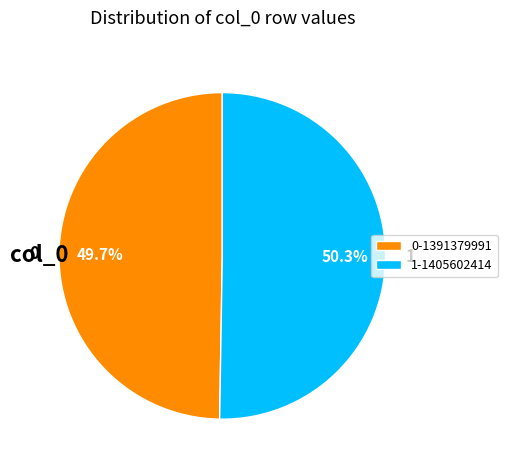

What percentage is NOT represented by 0-1391379991?

50.3%